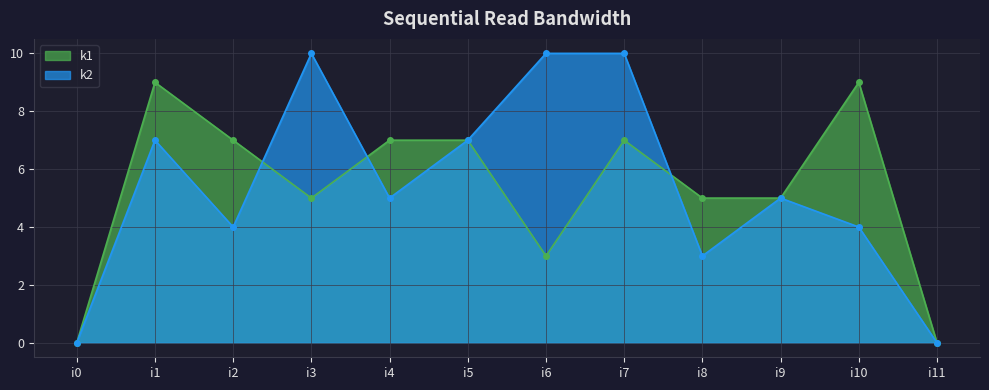

After their last crossing, which series has the higher values: k2 or k1?

k1